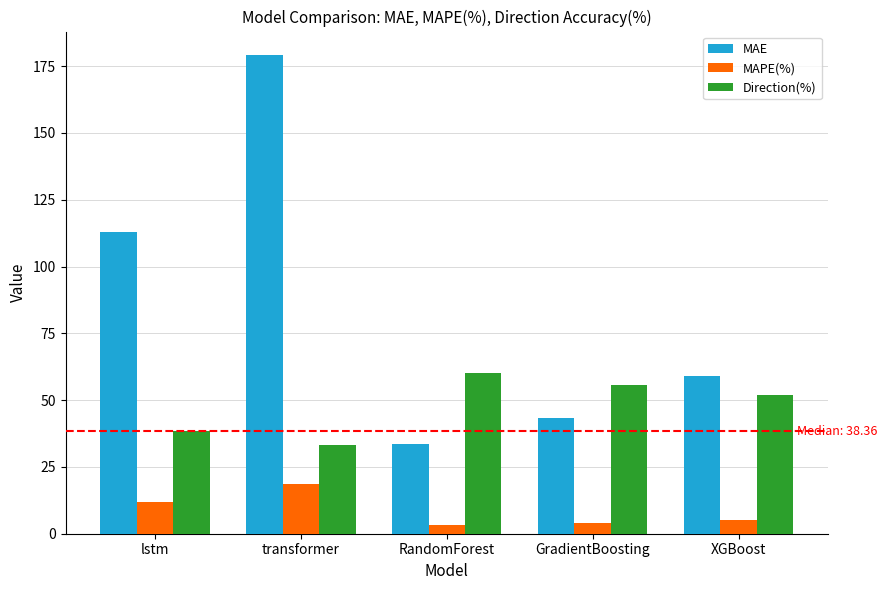

At which label does Direction(%) reach its peak?

RandomForest